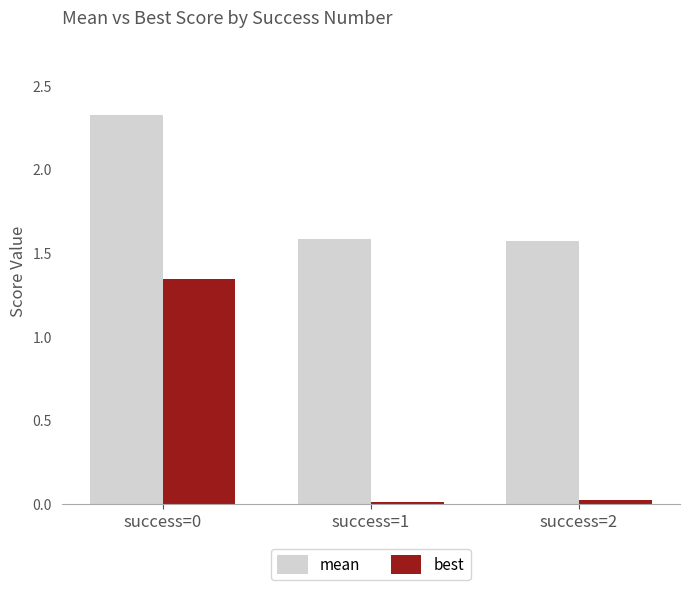

Is it true that best equals 0.0 at success=2?

True